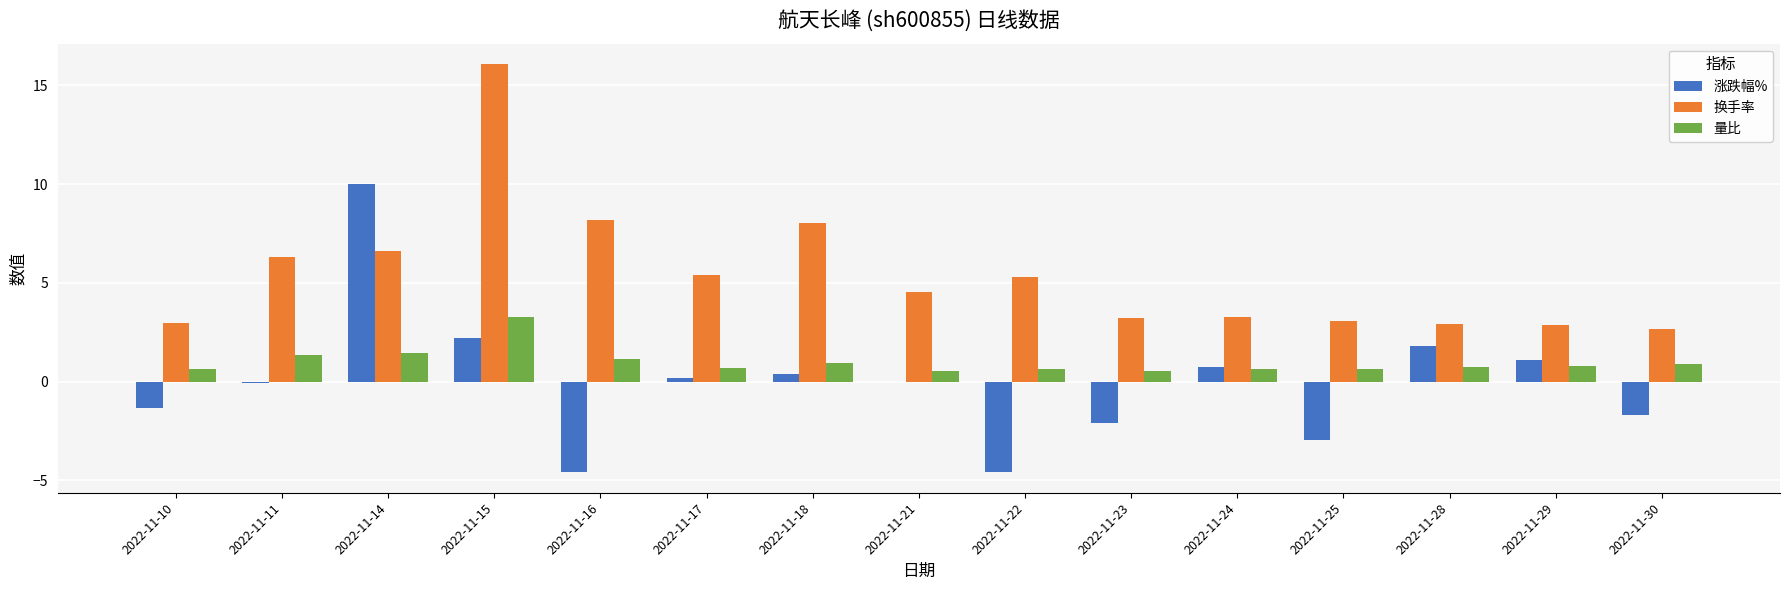

What is the sum of the 换手率 values at 2022-11-25 and 2022-11-10?

6.0